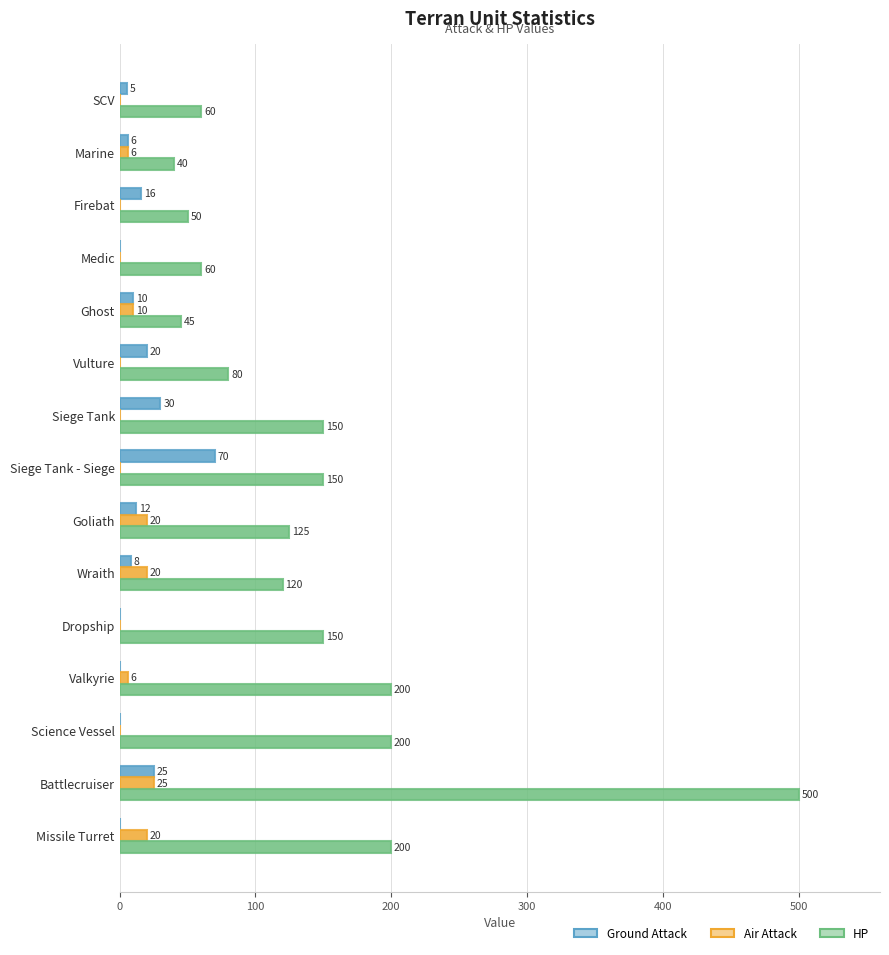

How many values in the Air Attack series exceed 0?

7